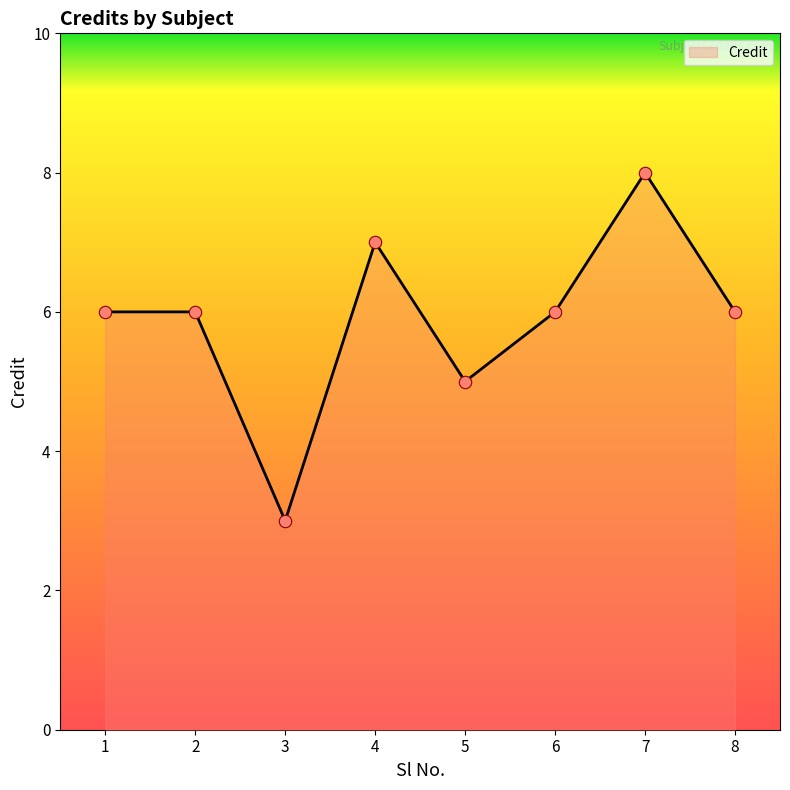

What is the ratio of the value at 5 to the value at 6?

0.8